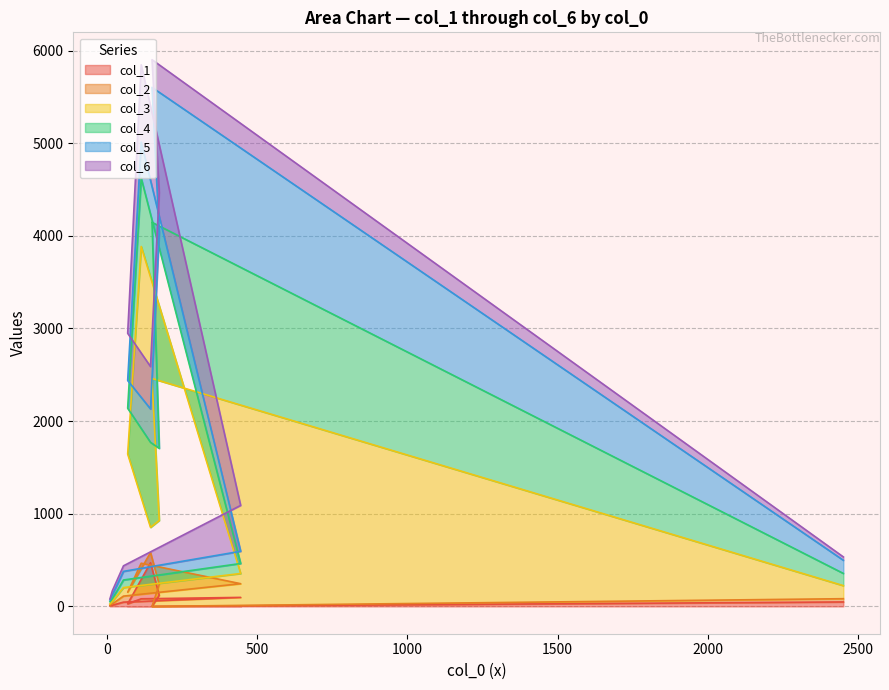

Reading left to right, what are all the values shown in this chart?

col_1: 8	13	46	97	82	28	471	120	0	48
col_2: 5	14	65	148	384	125	110	116	0	35
col_3: 14	28	92	110	3419	1492	272	692	2460	141
col_4: 24	28	82	108	738	494	918	778	1686	132
col_5: 19	41	93	132	389	300	360	2328	1457	142
col_6: 11	45	60	495	835	509	458	435	299	36